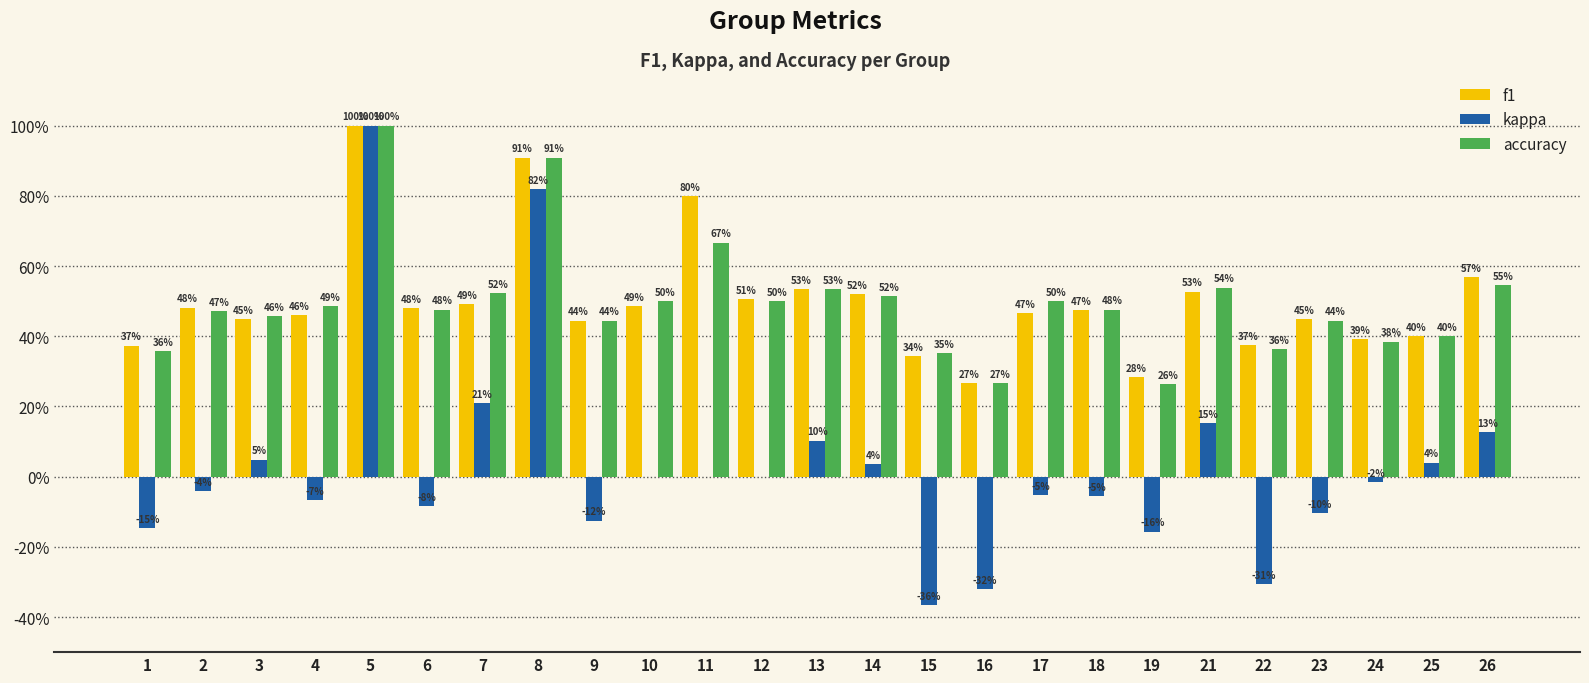

Are the bars horizontal?

No